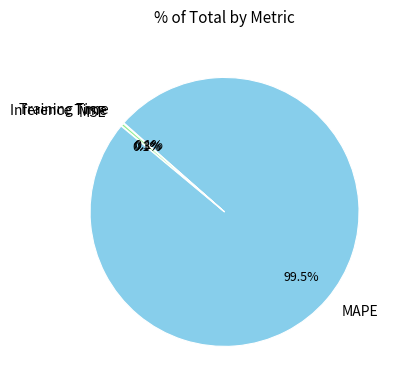

Which slice represents more than half of the pie?

MAPE